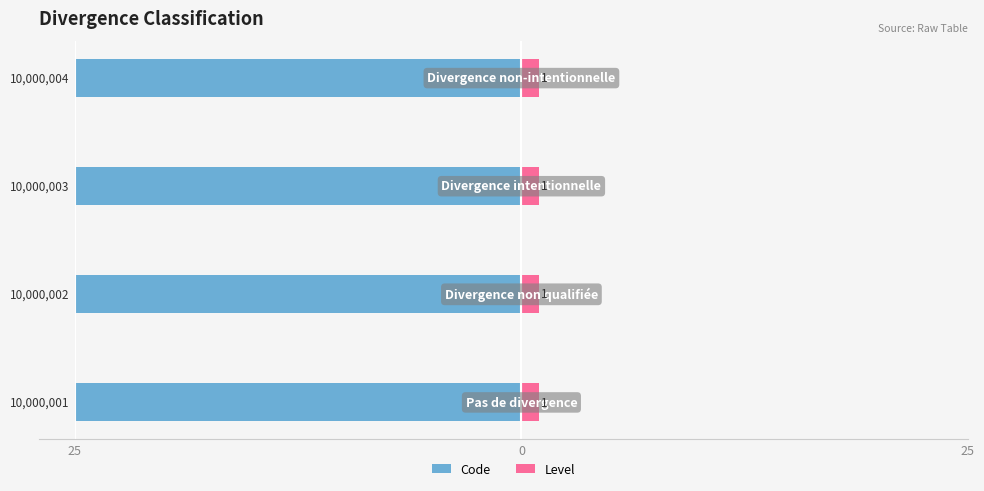

List the series in order of their peak value, lowest first.

Code, Level